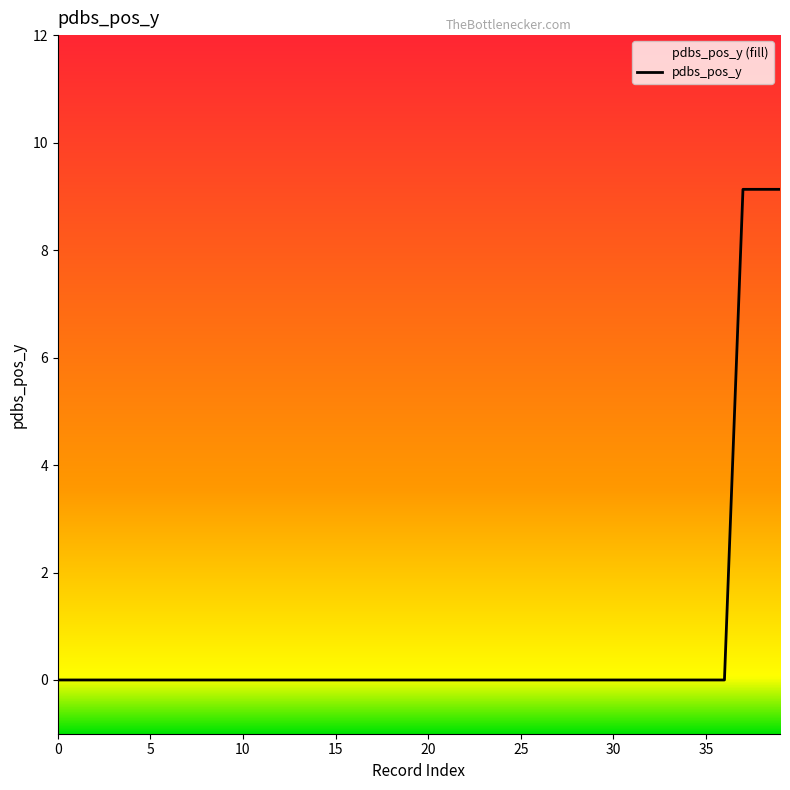

Is it true that the value at 37 is 9.1?

True